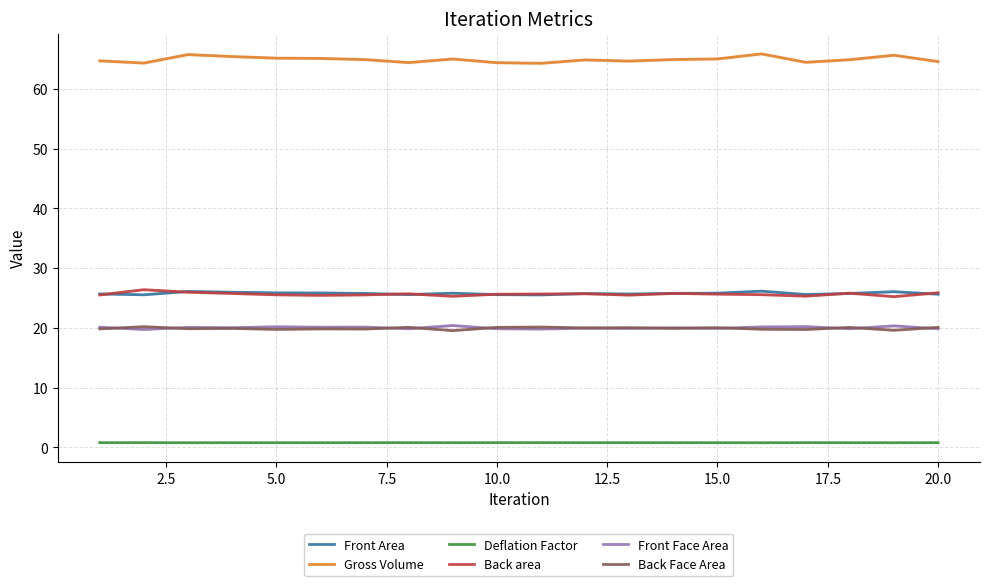

What is the minimum value for Back Face Area?

19.5